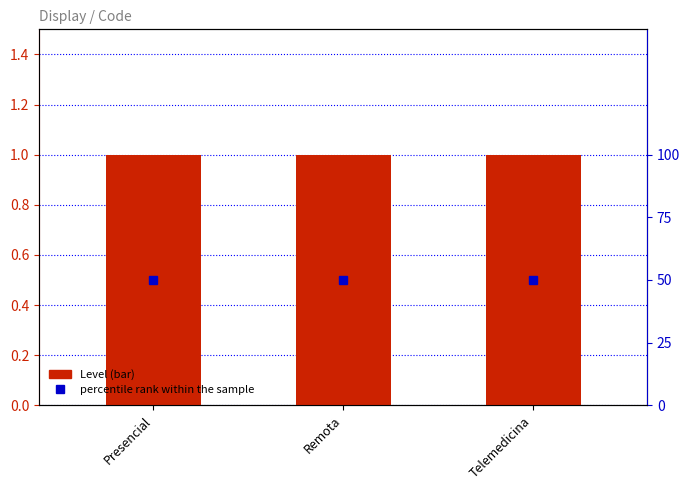

What value does the Level series have at Remota?

1